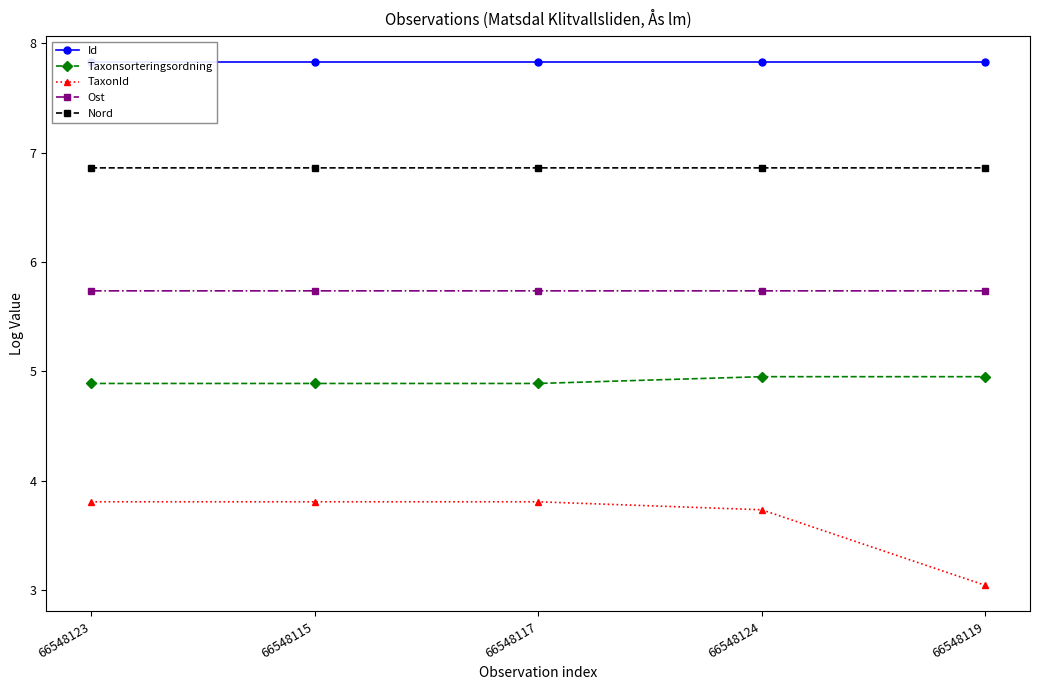

What is the total value across all series at 66548117?

29.1